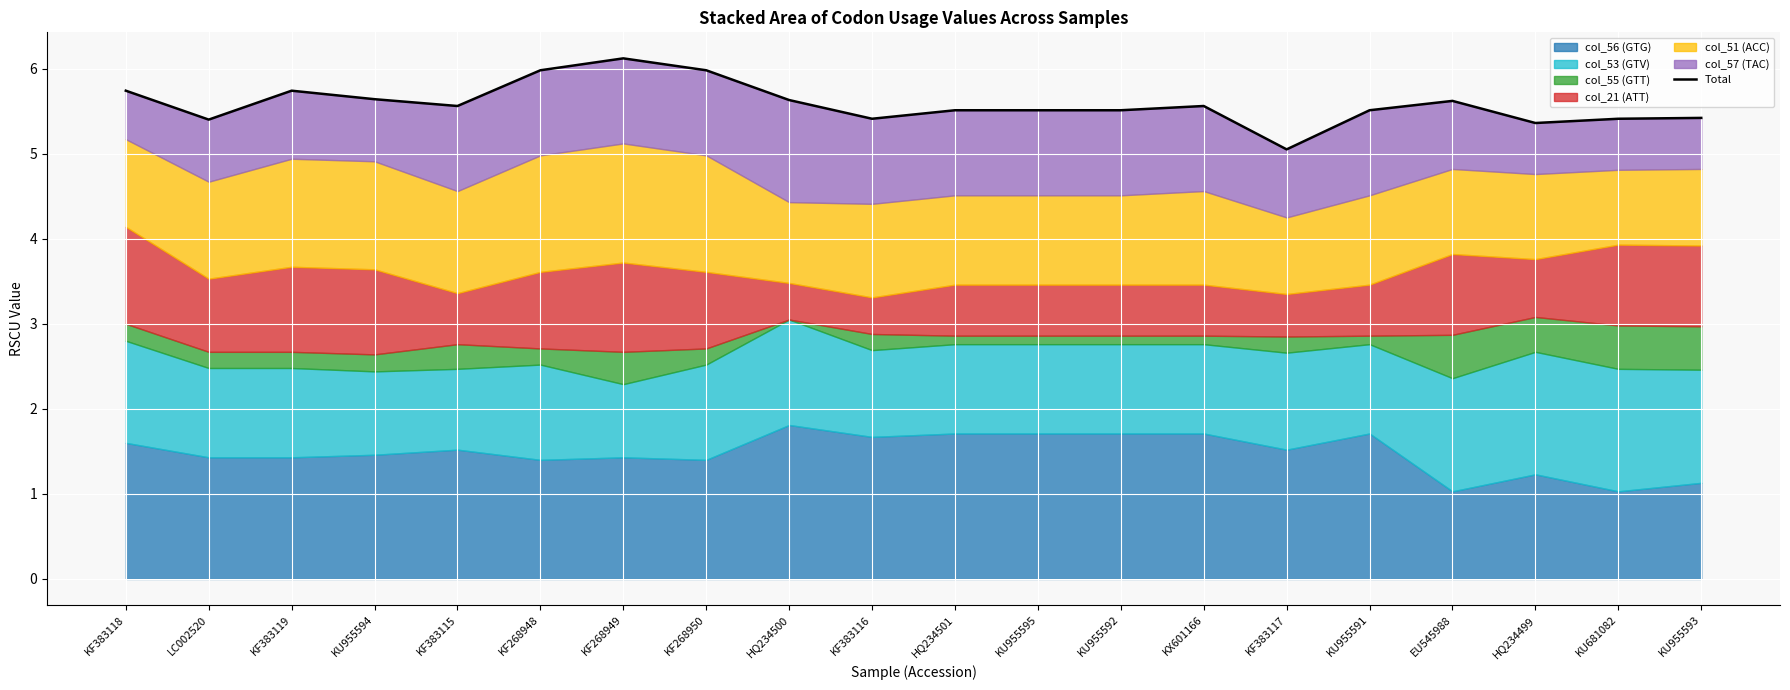

What is the label of the 20th point from the left?

KU955593